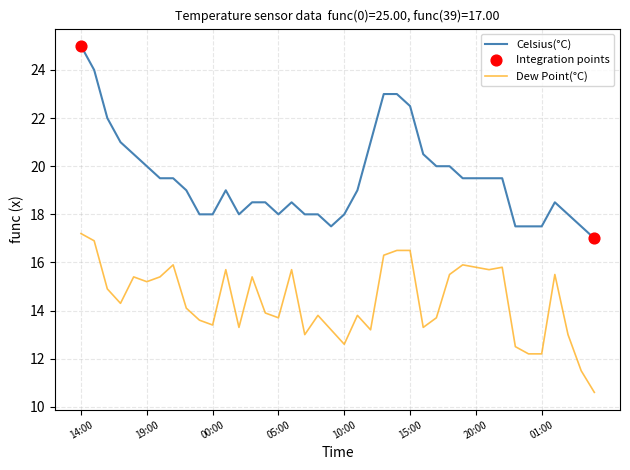

Which series has the widest spread of values?

Celsius(°C)